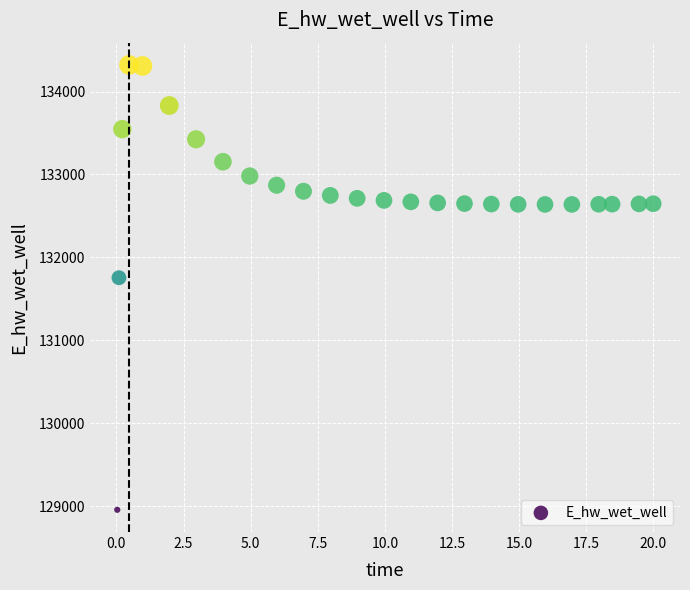

What Y value in the scatter plot is closest to 131638?

131755.0